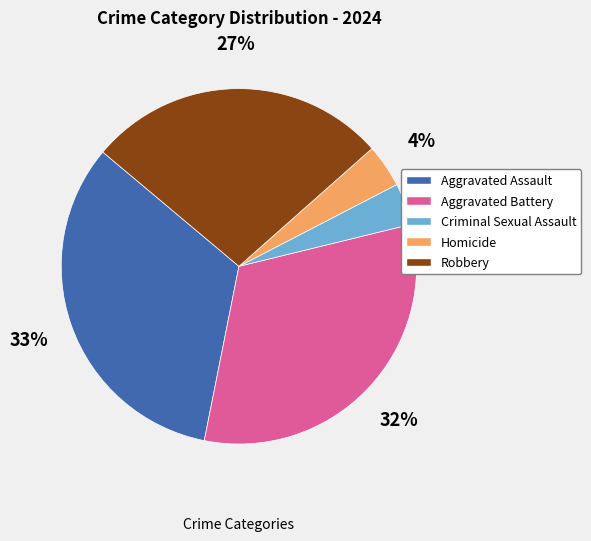

Count the number of slices in the pie.

5